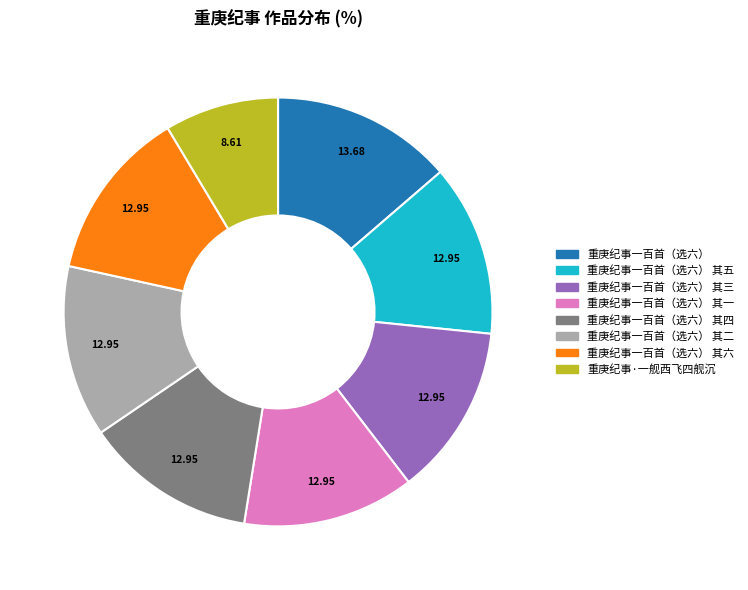

Does any single category account for the majority?

No